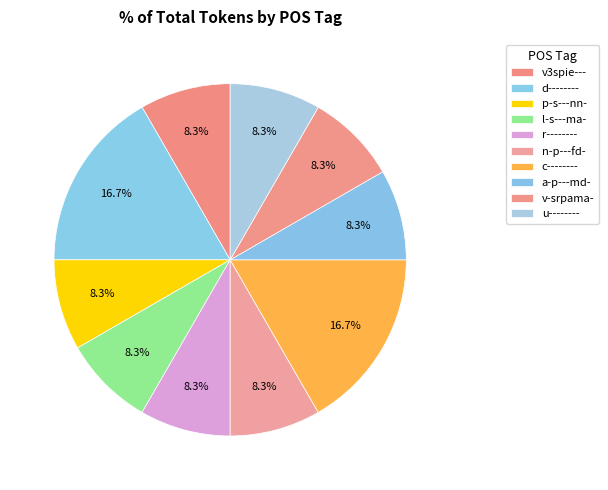

To the nearest percent, what portion does l-s---ma- represent?

8%